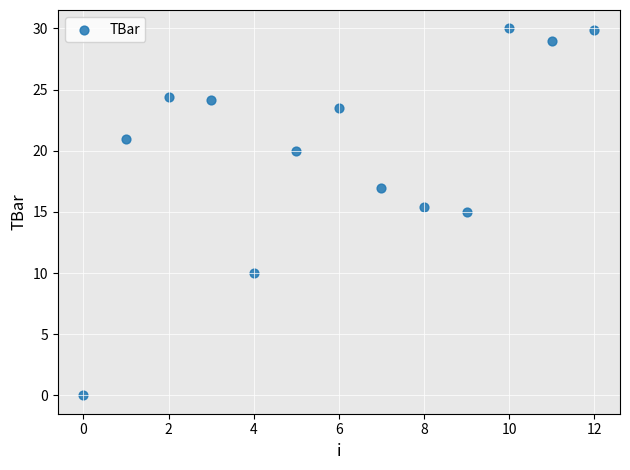

What is the range of Y values (max minus min)?

30.0